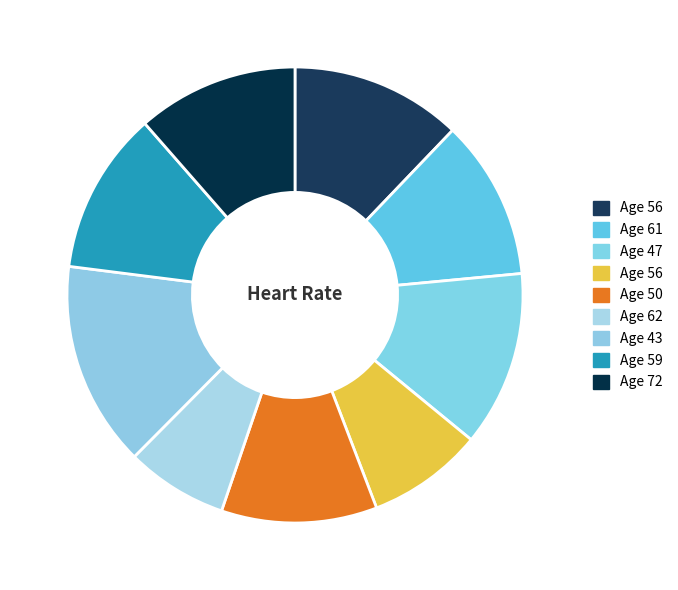

Count the number of slices in the pie.

9